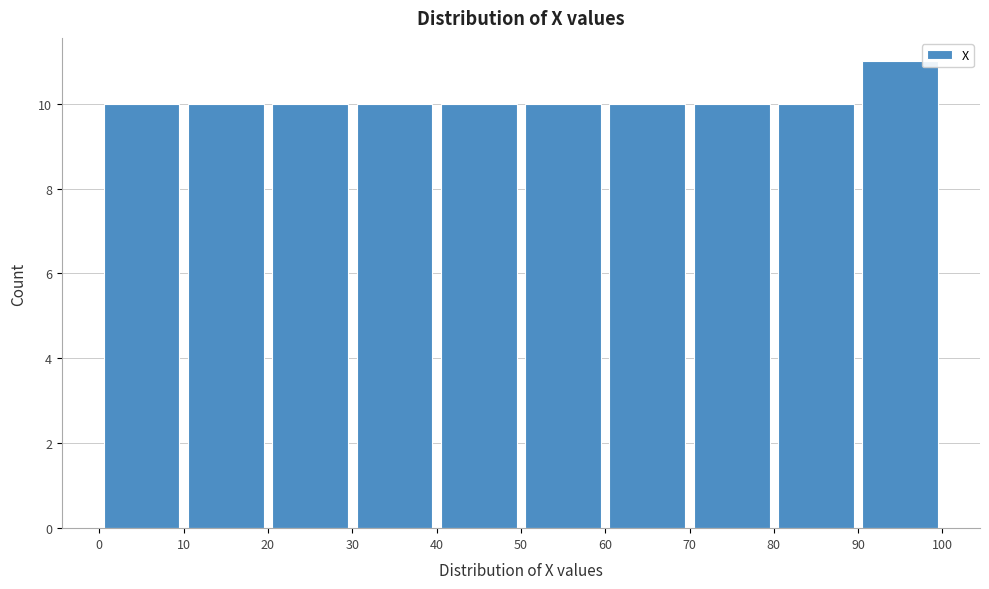

How tall is the bar that spans 0 to 10 on the x-axis? The values are not printed on the chart, so give them approximately, as read against the axis.

10